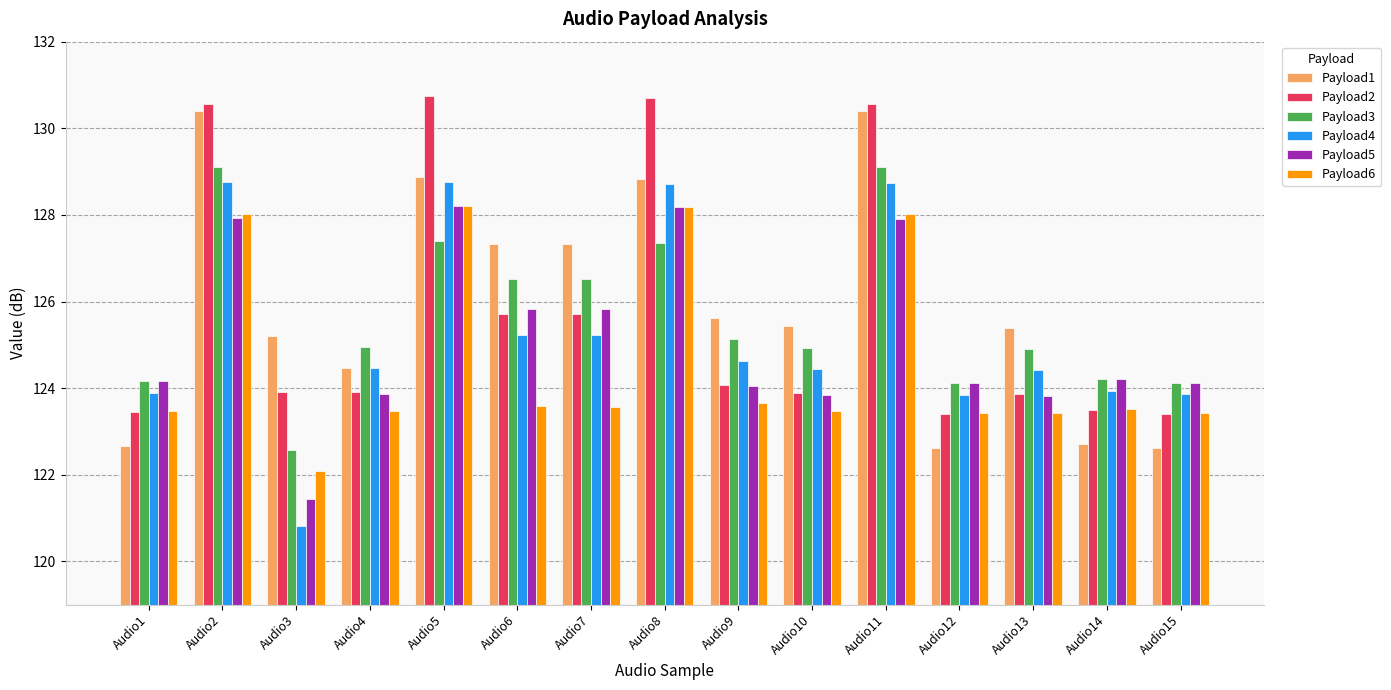

Which series changed the most between Audio6 and Audio9?

Payload5